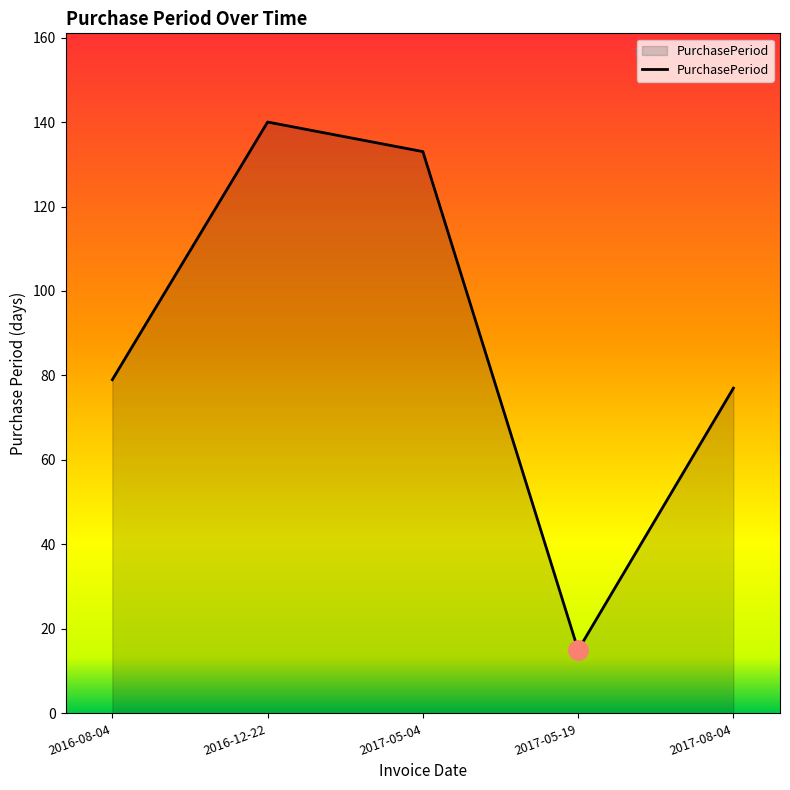

List the labels in order of value, largest first.

2016-12-22, 2017-05-04, 2016-08-04, 2017-08-04, 2017-05-19